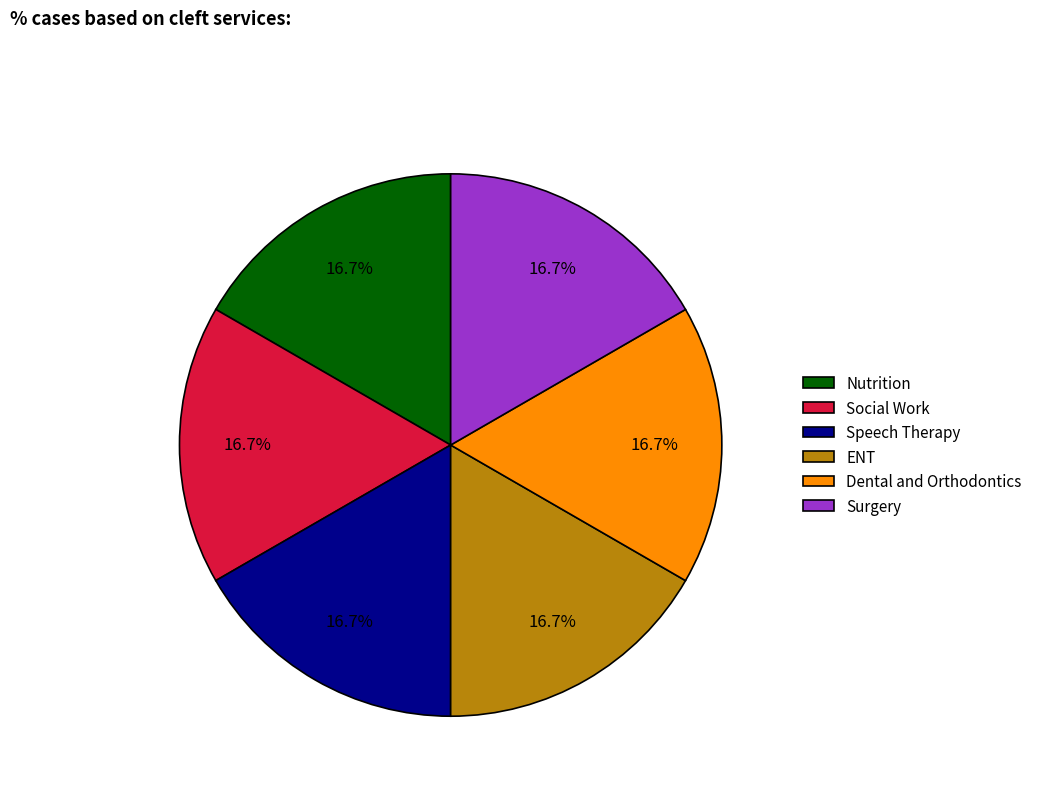

Is the sum of Dental and Orthodontics and Nutrition greater than half?

No